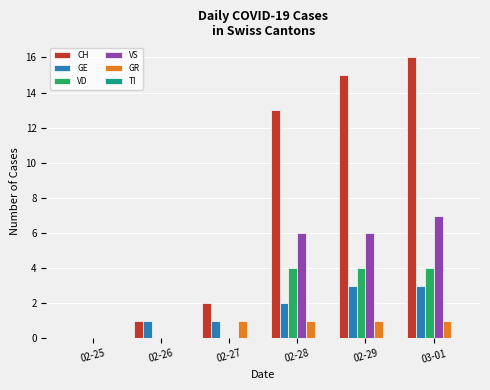

Read the VD value at 02-28.

4